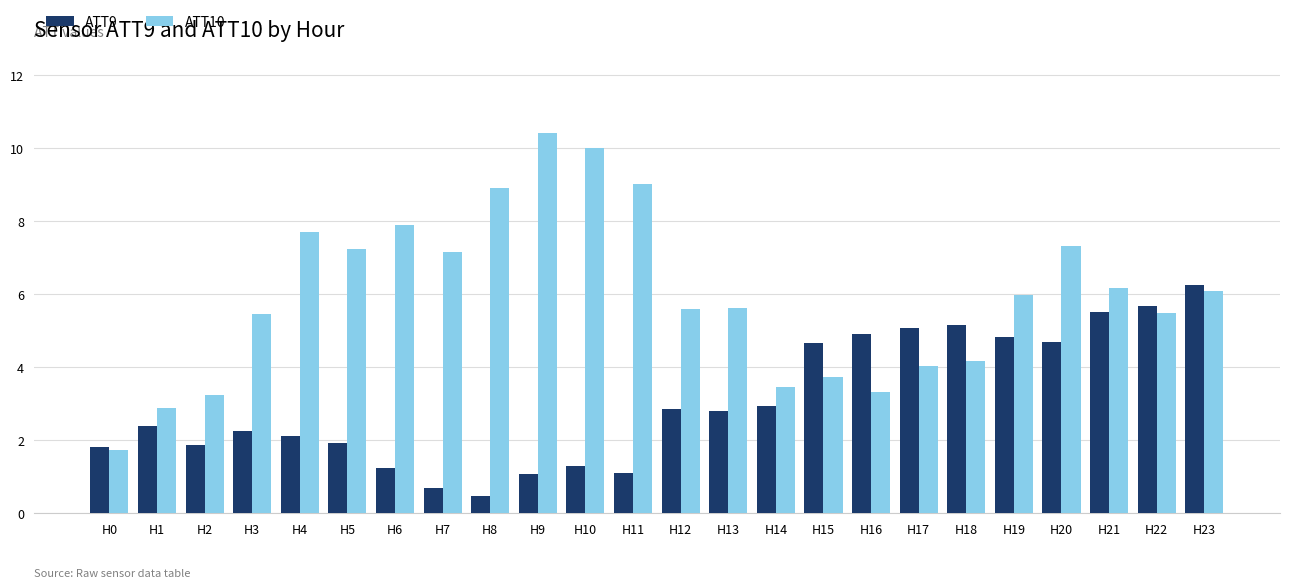

Which category has the highest value across all series?

H9